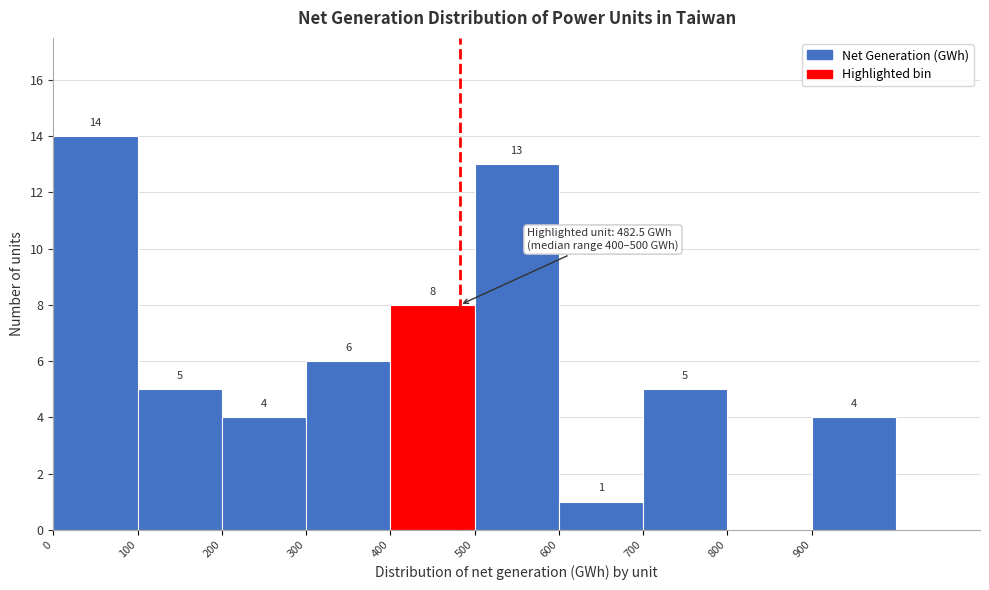

Over which range of the x-axis is the bar tallest?

0 to 100